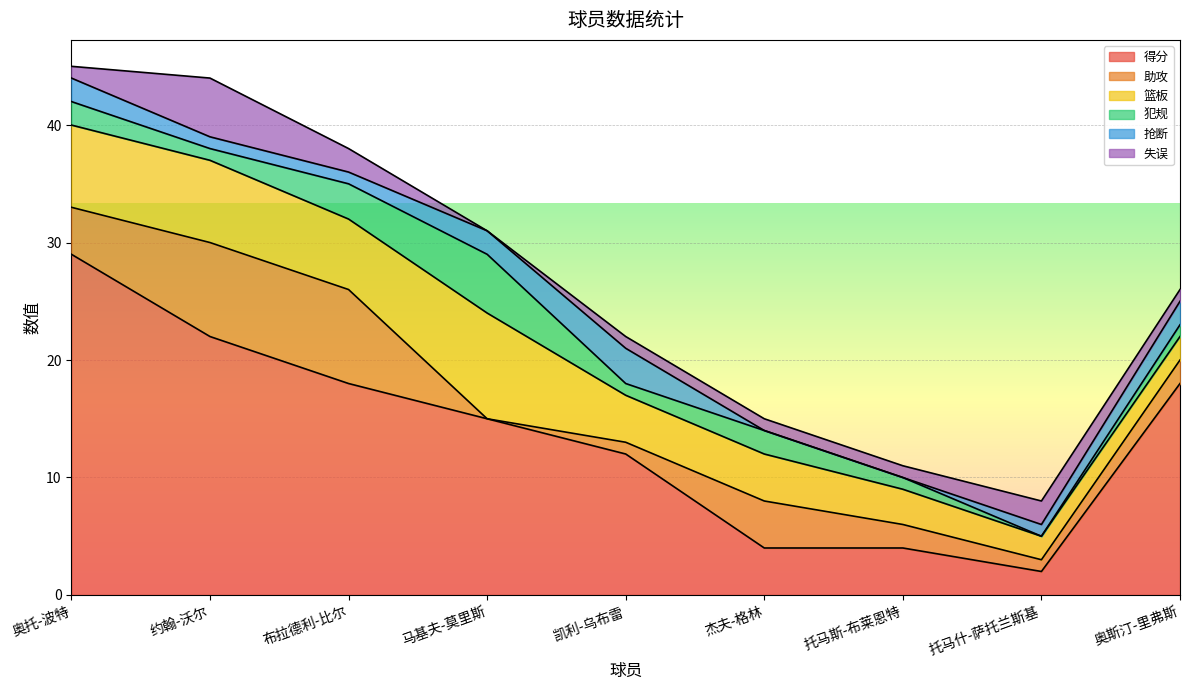

At which category is the sum across all series the highest?

奥托-波特